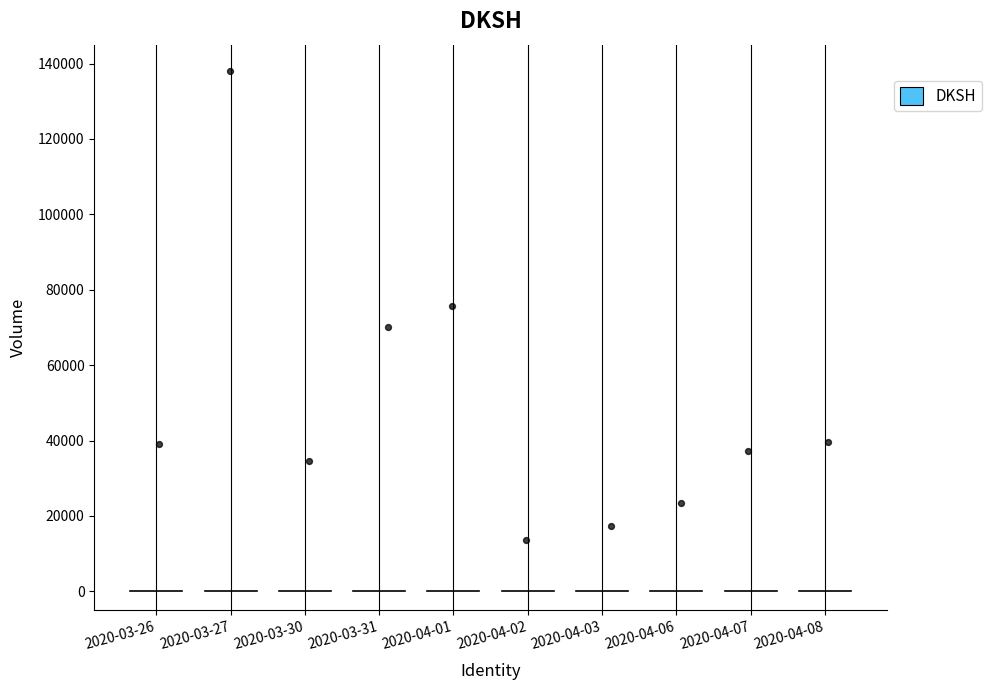

What is the average Y value?

48850